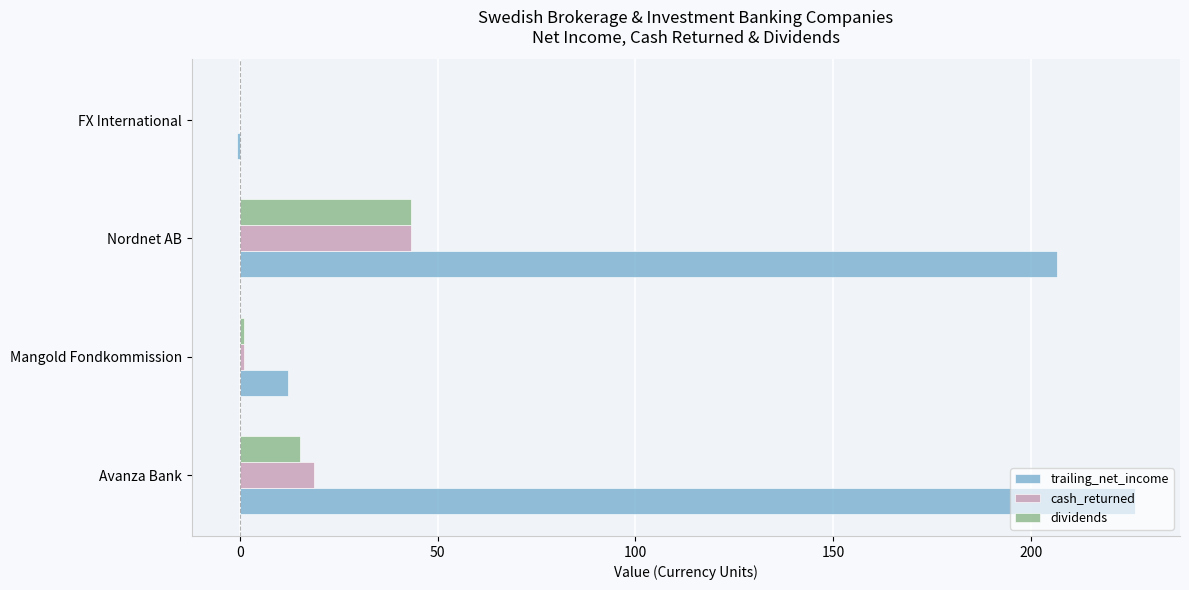

Between Nordnet AB and FX International, which series saw the biggest shift?

trailing_net_income